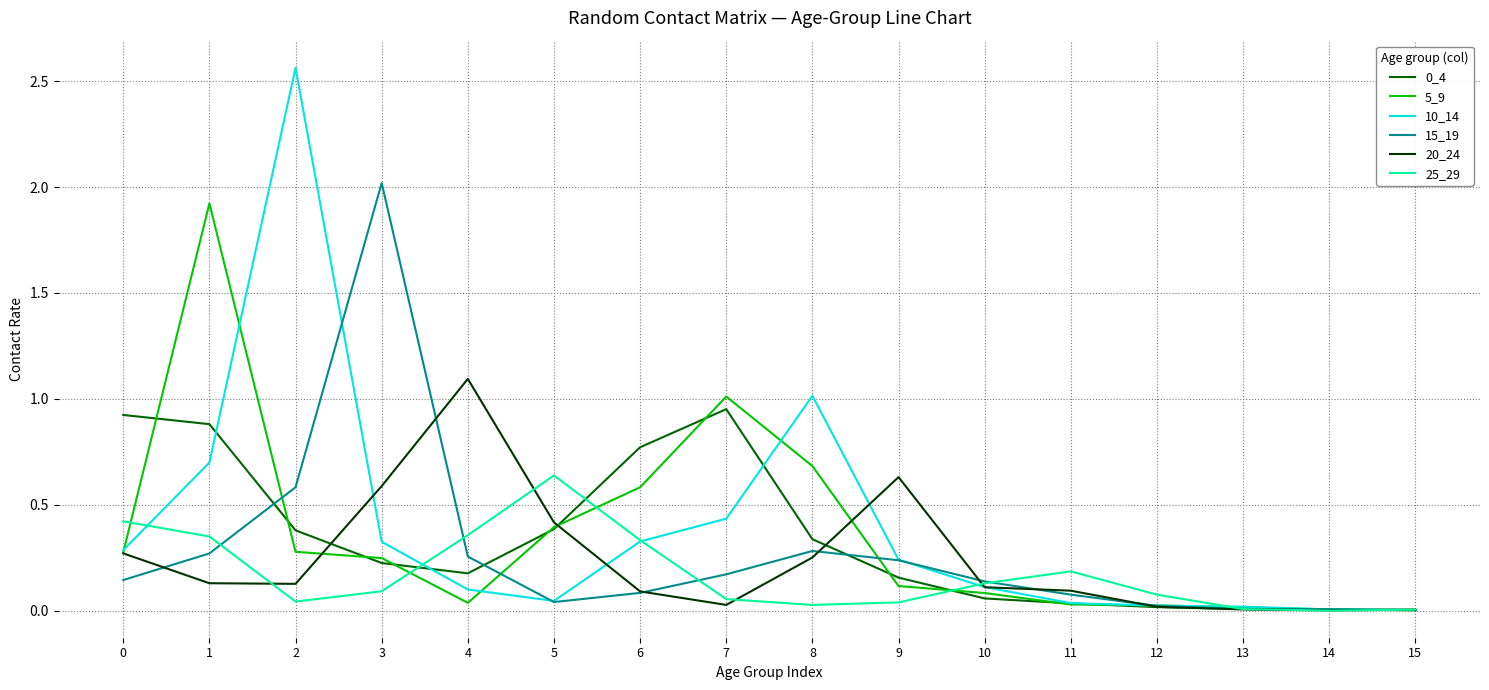

Is it true that 25_29 equals 1.0 at 5?

False